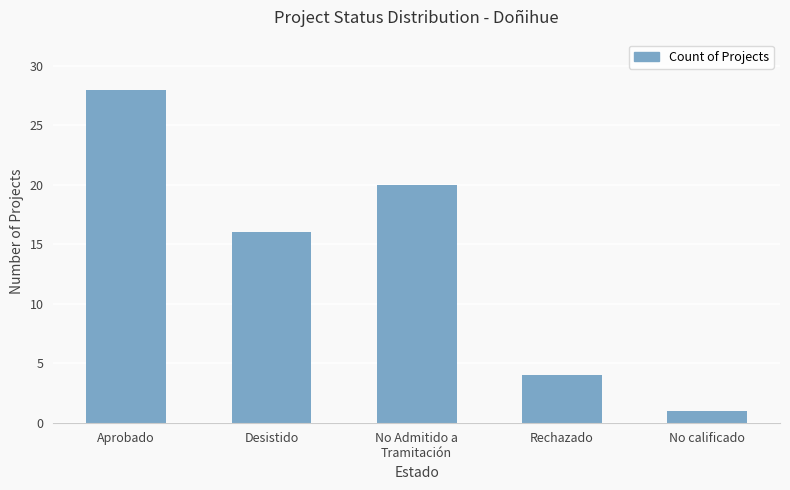

How many categories are shown in the chart?

5